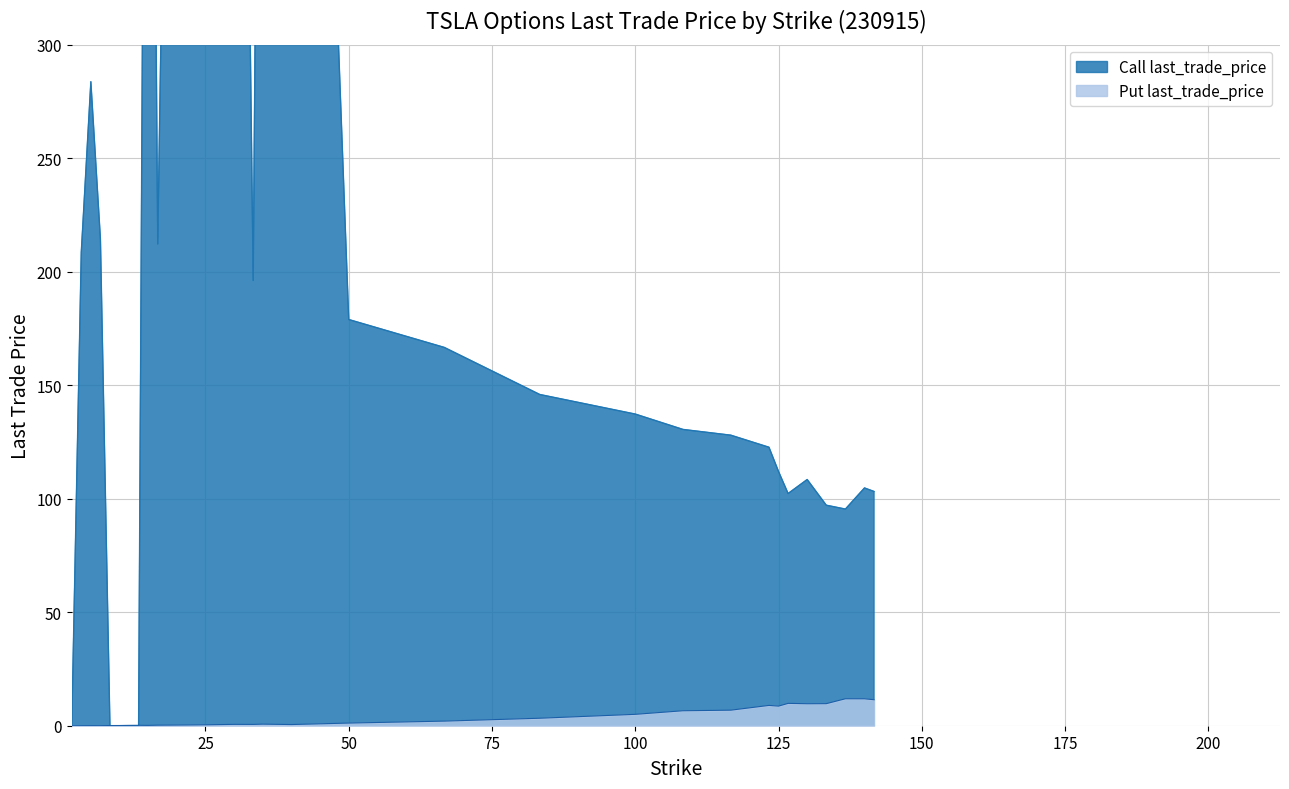

Rank the series by their average value, from lowest to highest.

Put last_trade_price, Call last_trade_price